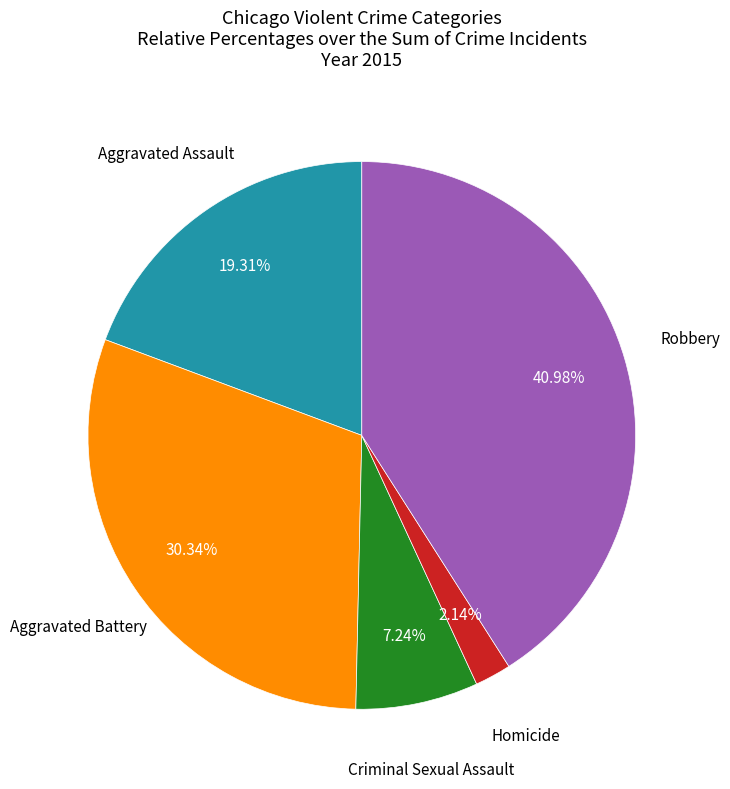

What is the smallest slice in the pie chart?

Homicide